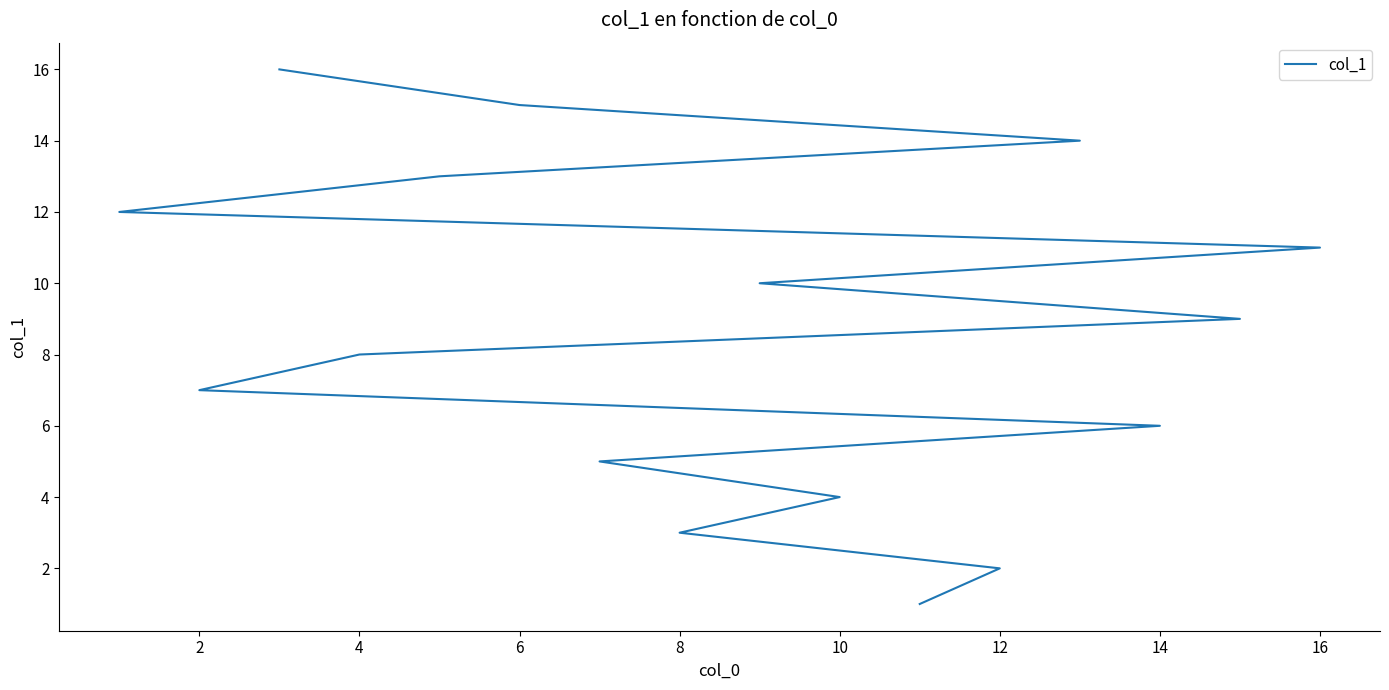

The value at 6 is 25. True or false?

False